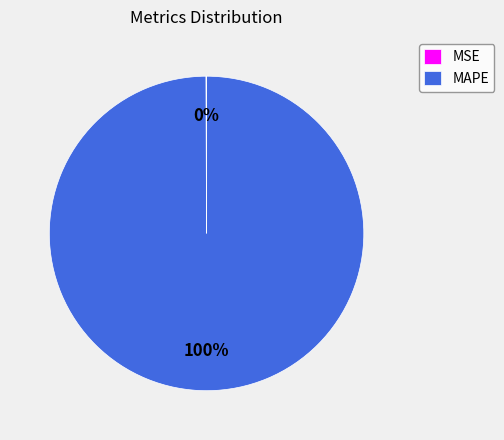

To the nearest percent, what is the difference between the largest and smallest slice percentages?

100%